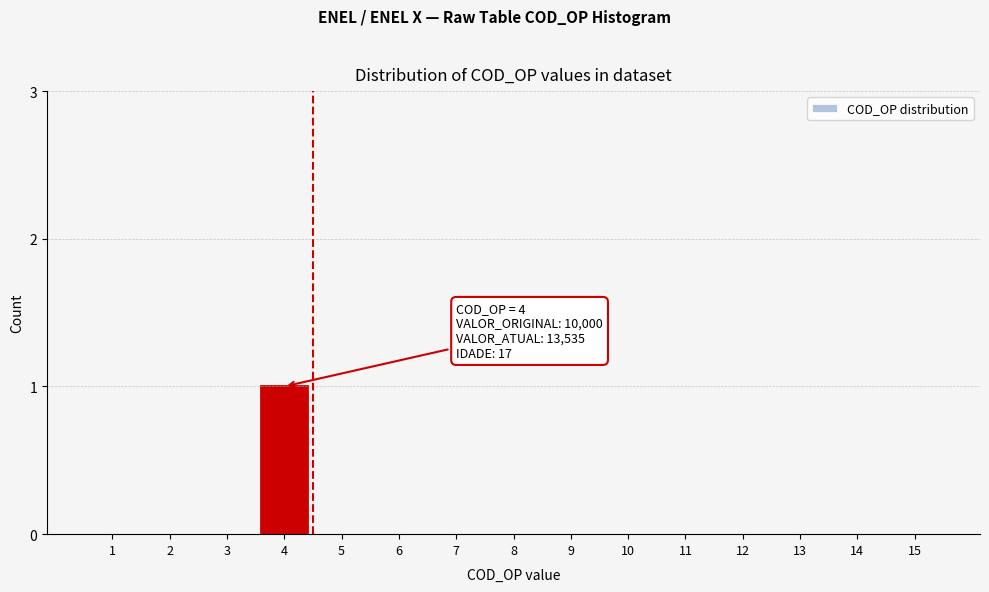

Reading left to right, extract all data points from this chart.

1=0	2=0	3=0	4=1	5=0	6=0	7=0	8=0	9=0	10=0	11=0	12=0	13=0	14=0	15=0